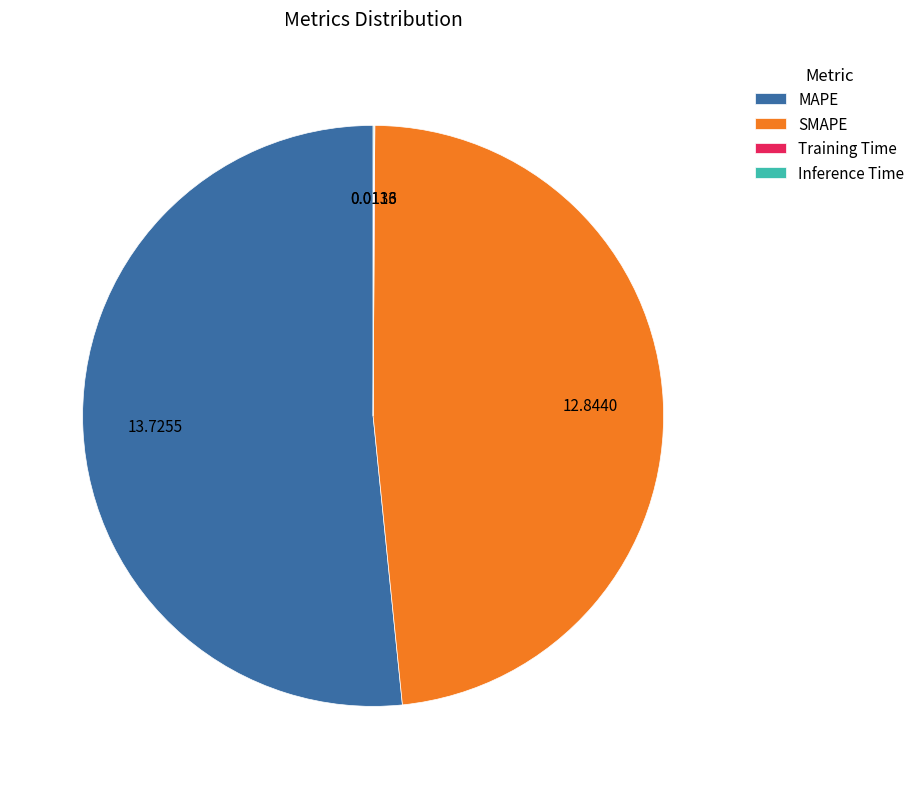

Which slice is the largest?

MAPE